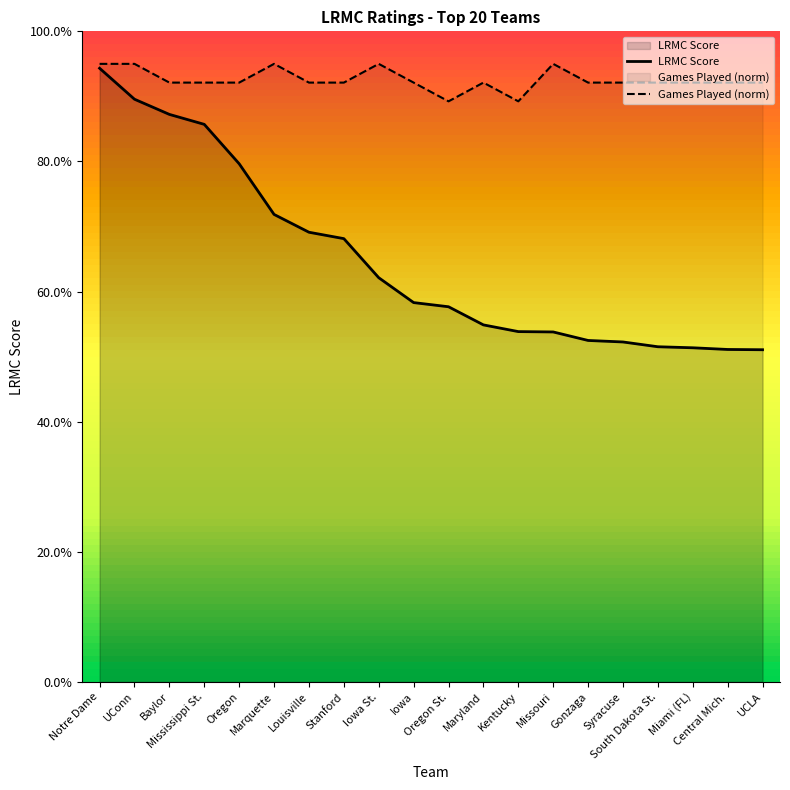

True or false: LRMC has a value of 0.0 at Kentucky.

True